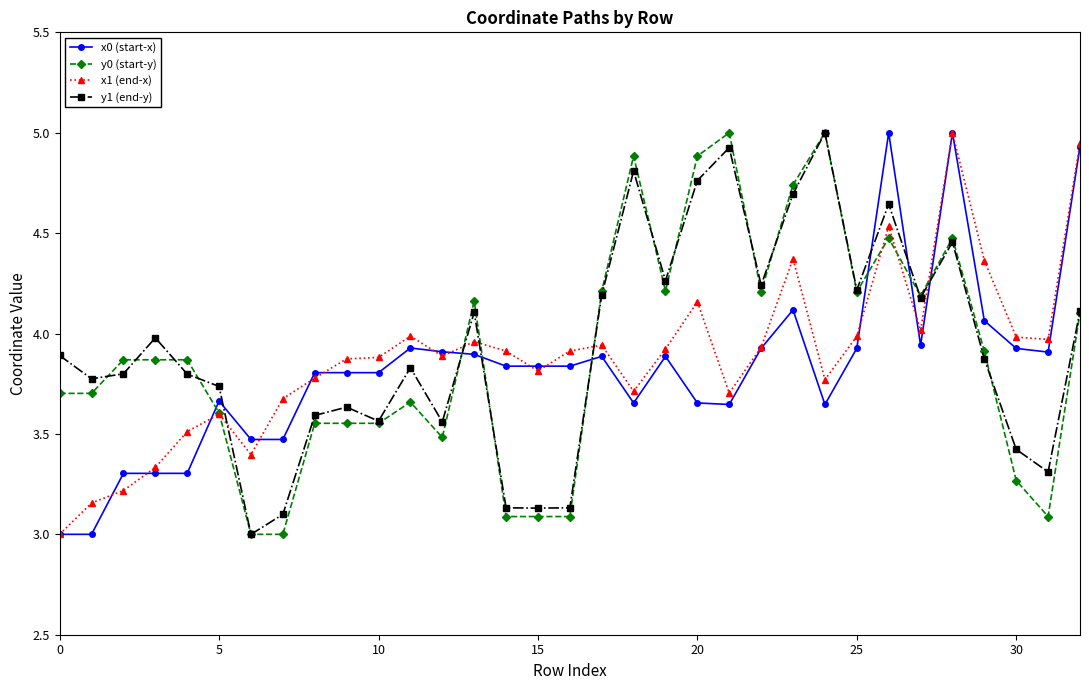

How many lines are shown in the chart?

4